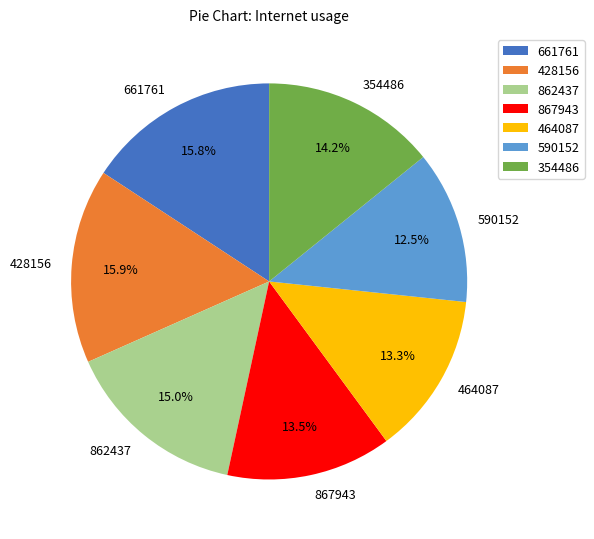

How many segments does this pie chart have?

7